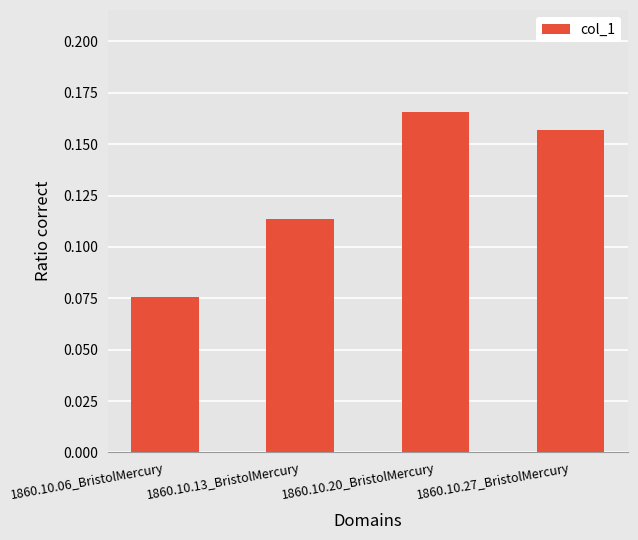

Which category has the lowest value across all series?

1860.10.06_BristolMercury